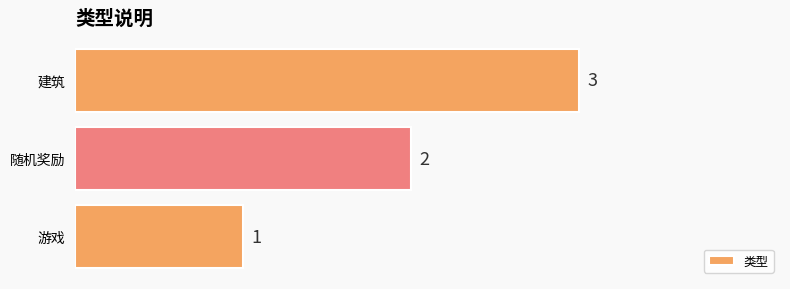

What is the sum of all values?

6